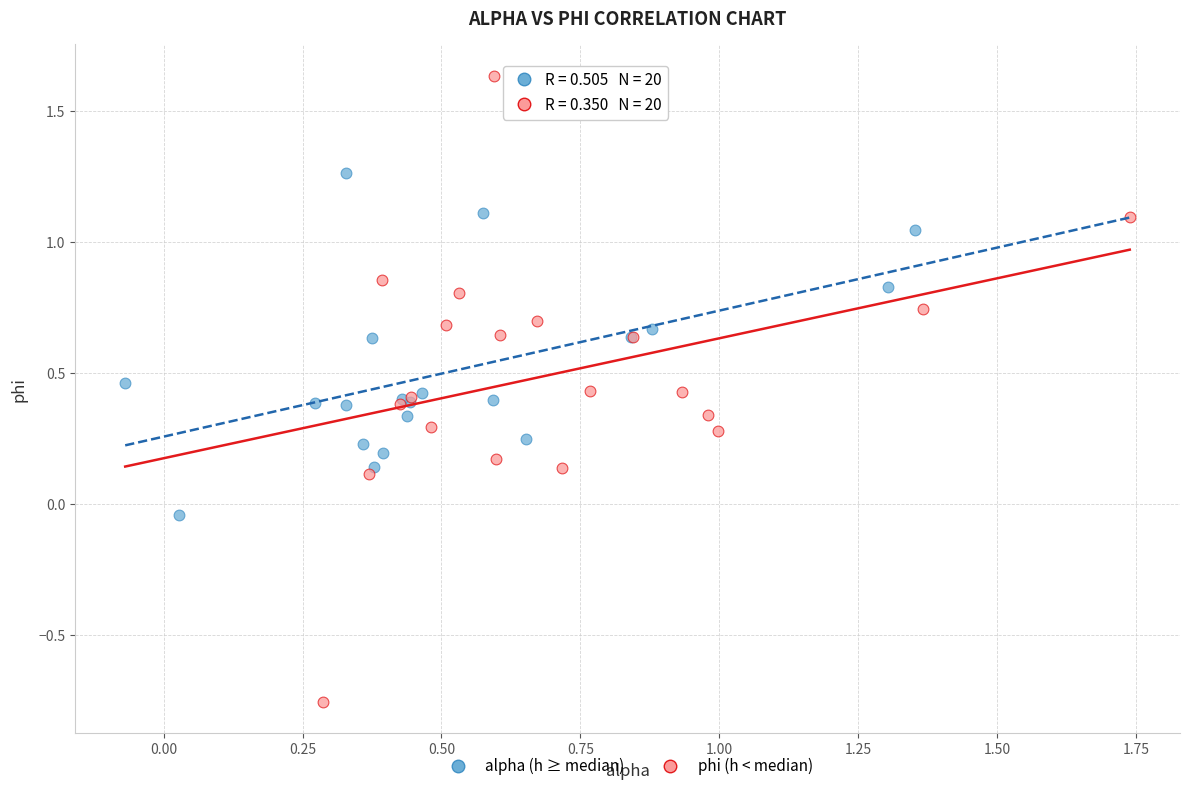

Which series has the widest spread of Y values?

phi (h < median)